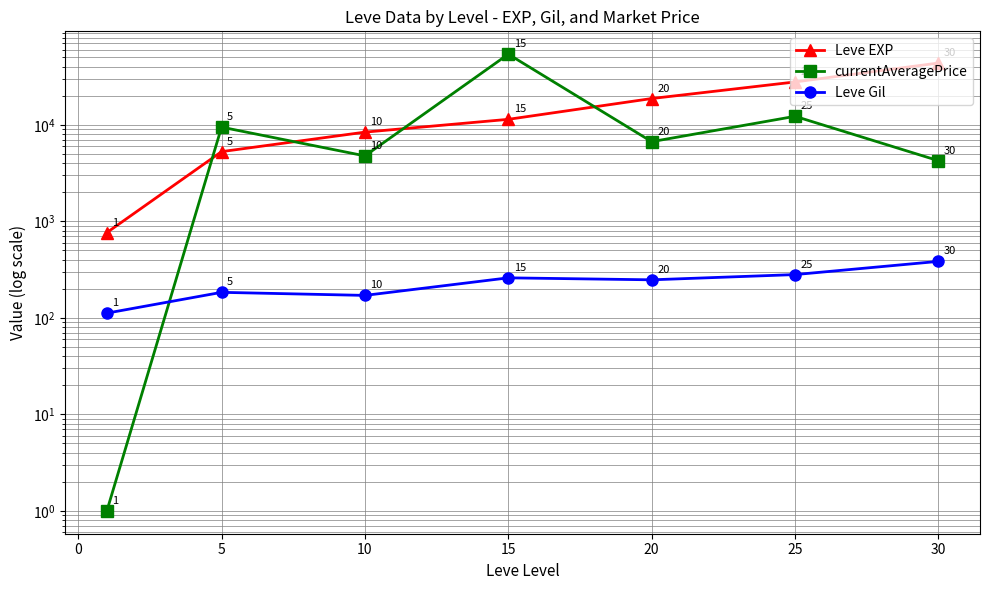

Which has a higher value, 20 or −5?

20